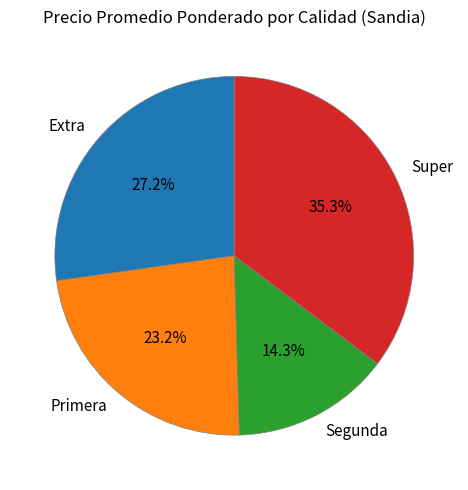

Is there any slice that represents more than half of the pie?

No